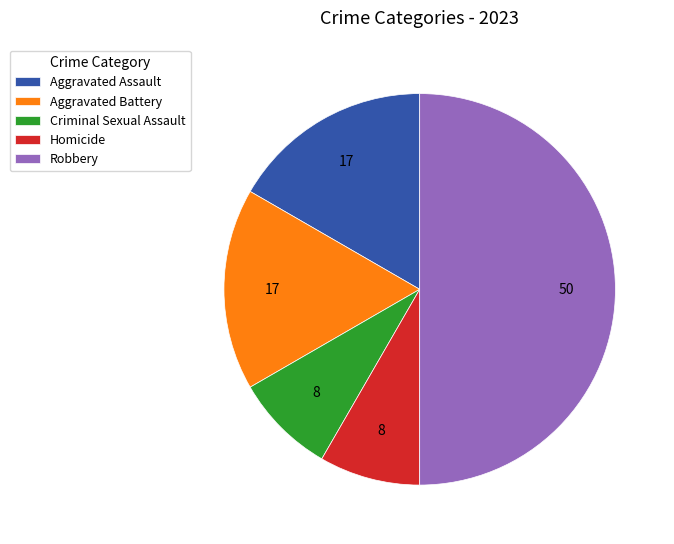

Is the sum of Criminal Sexual Assault and Aggravated Assault greater than half?

No